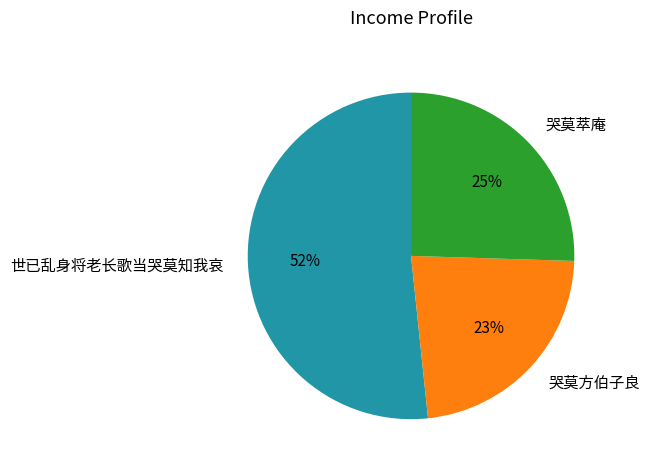

Does 世已乱身将老长歌当哭莫知我哀 represent more than half of the total?

Yes